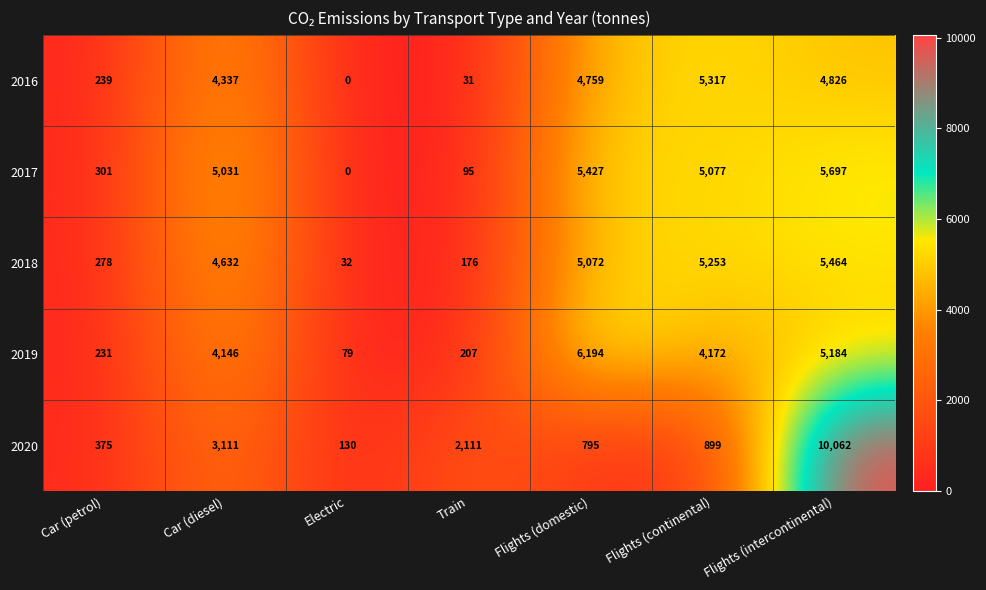

What is the average value of the 2017 series?

3090